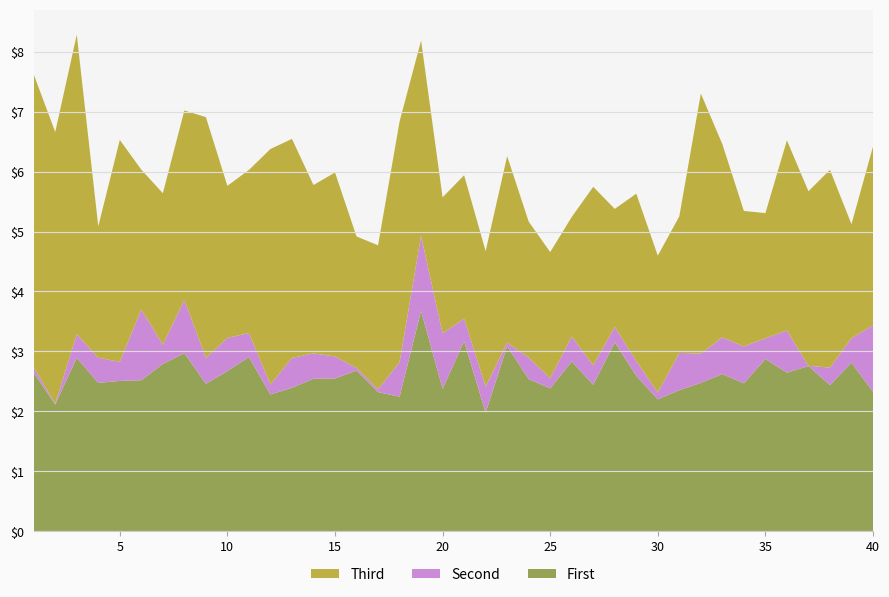

Reading left to right, list all the values displayed in this chart.

lambda.1: 1=2.6	2=2.1	3=2.9	4=2.5	5=2.5	6=2.5	7=2.8	8=3.0	9=2.5	10=2.7	11=2.9	12=2.3	13=2.4	14=2.5	15=2.6	16=2.7	17=2.3	18=2.2	19=3.7	20=2.4	21=3.2	22=2.0	23=3.1	24=2.5	25=2.4	26=2.8	27=2.4	28=3.2	29=2.6	30=2.2	31=2.4	32=2.5	33=2.6	34=2.5	35=2.9	36=2.6	37=2.8	38=2.4	39=2.8	40=2.3
mu.1: 1=0.1	2=0.0	3=0.4	4=0.4	5=0.3	6=1.2	7=0.3	8=0.9	9=0.4	10=0.6	11=0.4	12=0.2	13=0.5	14=0.4	15=0.4	16=0.0	17=0.0	18=0.6	19=1.3	20=0.9	21=0.4	22=0.4	23=0.1	24=0.4	25=0.2	26=0.4	27=0.3	28=0.3	29=0.2	30=0.1	31=0.6	32=0.5	33=0.6	34=0.6	35=0.3	36=0.7	37=0.0	38=0.3	39=0.4	40=1.1
lambda.2: 1=4.9	2=4.5	3=5.0	4=2.2	5=3.7	6=2.3	7=2.5	8=3.2	9=4.0	10=2.5	11=2.7	12=3.9	13=3.7	14=2.8	15=3.1	16=2.2	17=2.4	18=4.0	19=3.3	20=2.3	21=2.4	22=2.3	23=3.1	24=2.3	25=2.1	26=2.0	27=3.0	28=2.0	29=2.8	30=2.3	31=2.3	32=4.3	33=3.2	34=2.3	35=2.1	36=3.2	37=2.9	38=3.3	39=1.9	40=3.0